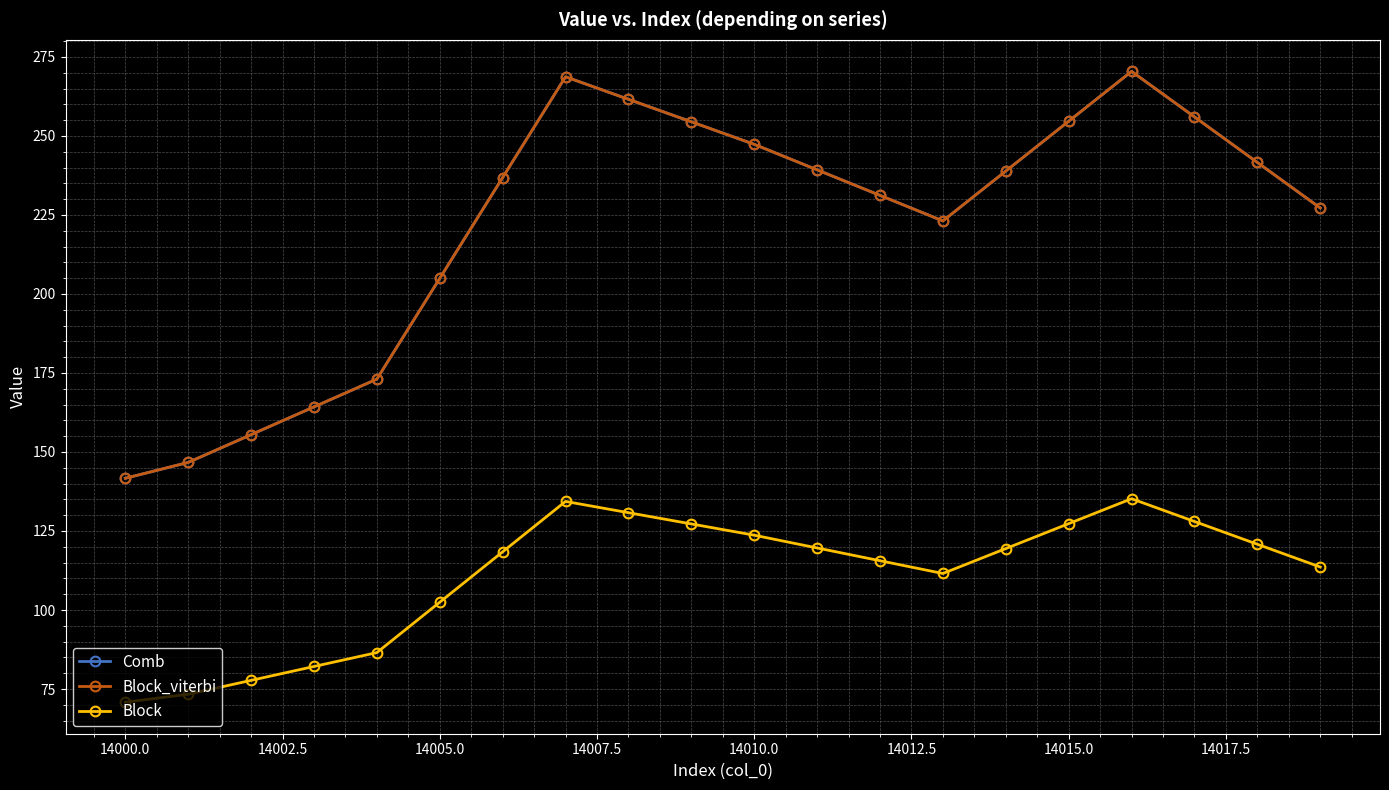

How many values in the Comb series exceed 238?

10